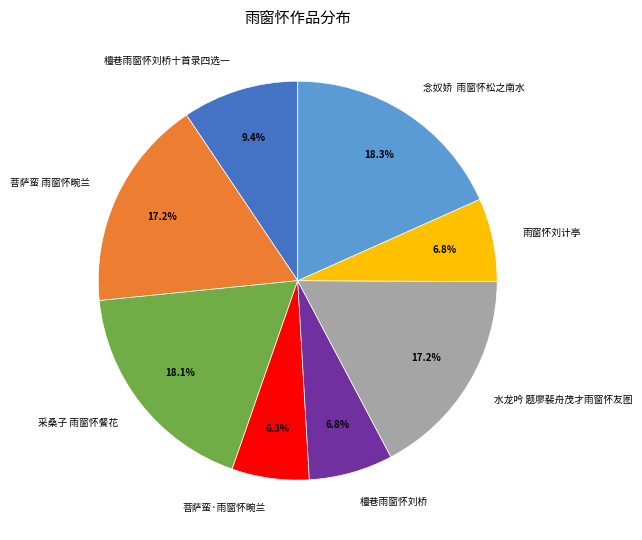

To the nearest percent, what is the difference between the largest and smallest slice percentages?

12%